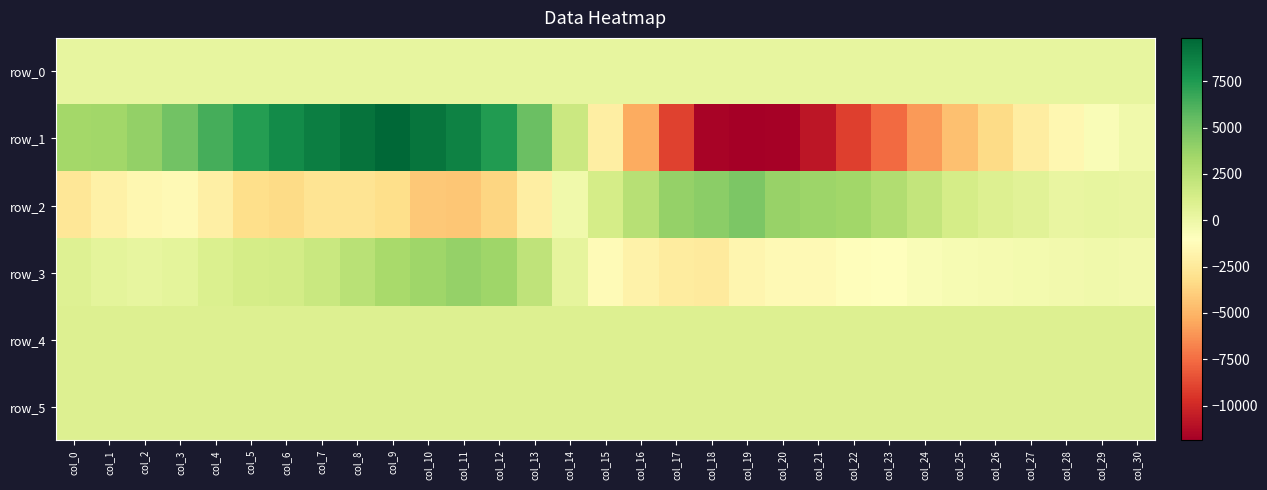

The row_1 series shows -750.0 at col_29. True or false?

True